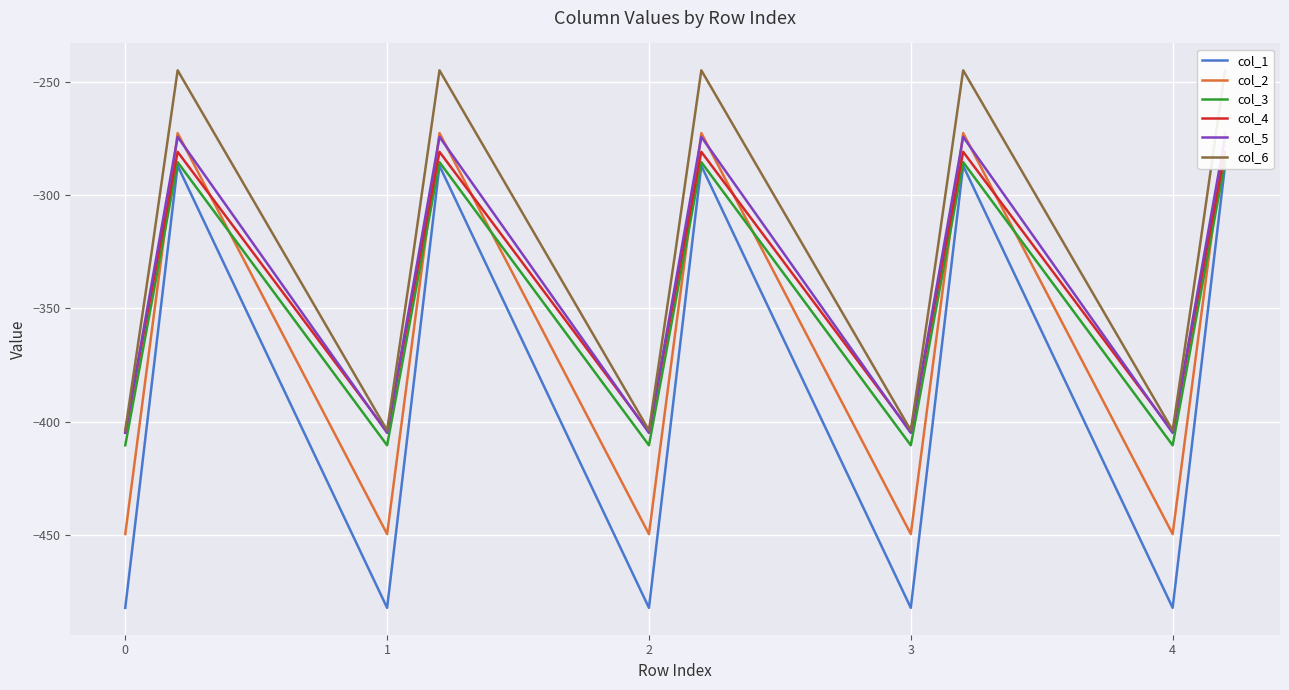

Which series has the largest total across all categories?

col_6